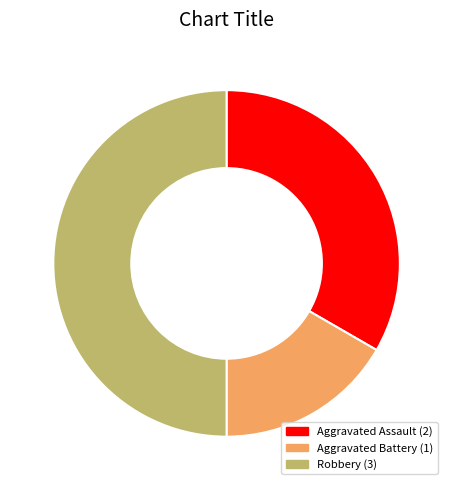

Count the number of slices in the pie.

3